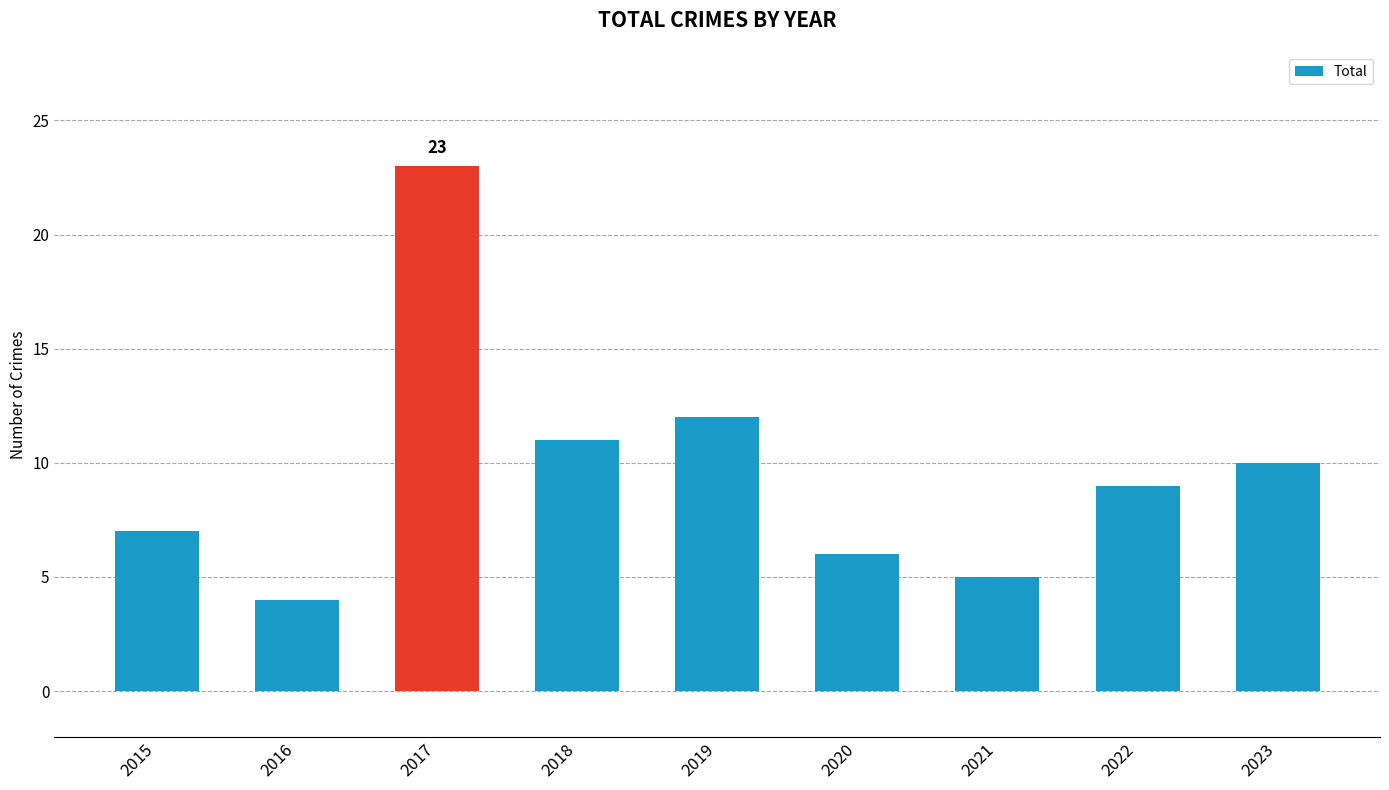

Reading left to right, list all the values displayed in this chart.

2015=7	2016=4	2017=23	2018=11	2019=12	2020=6	2021=5	2022=9	2023=10